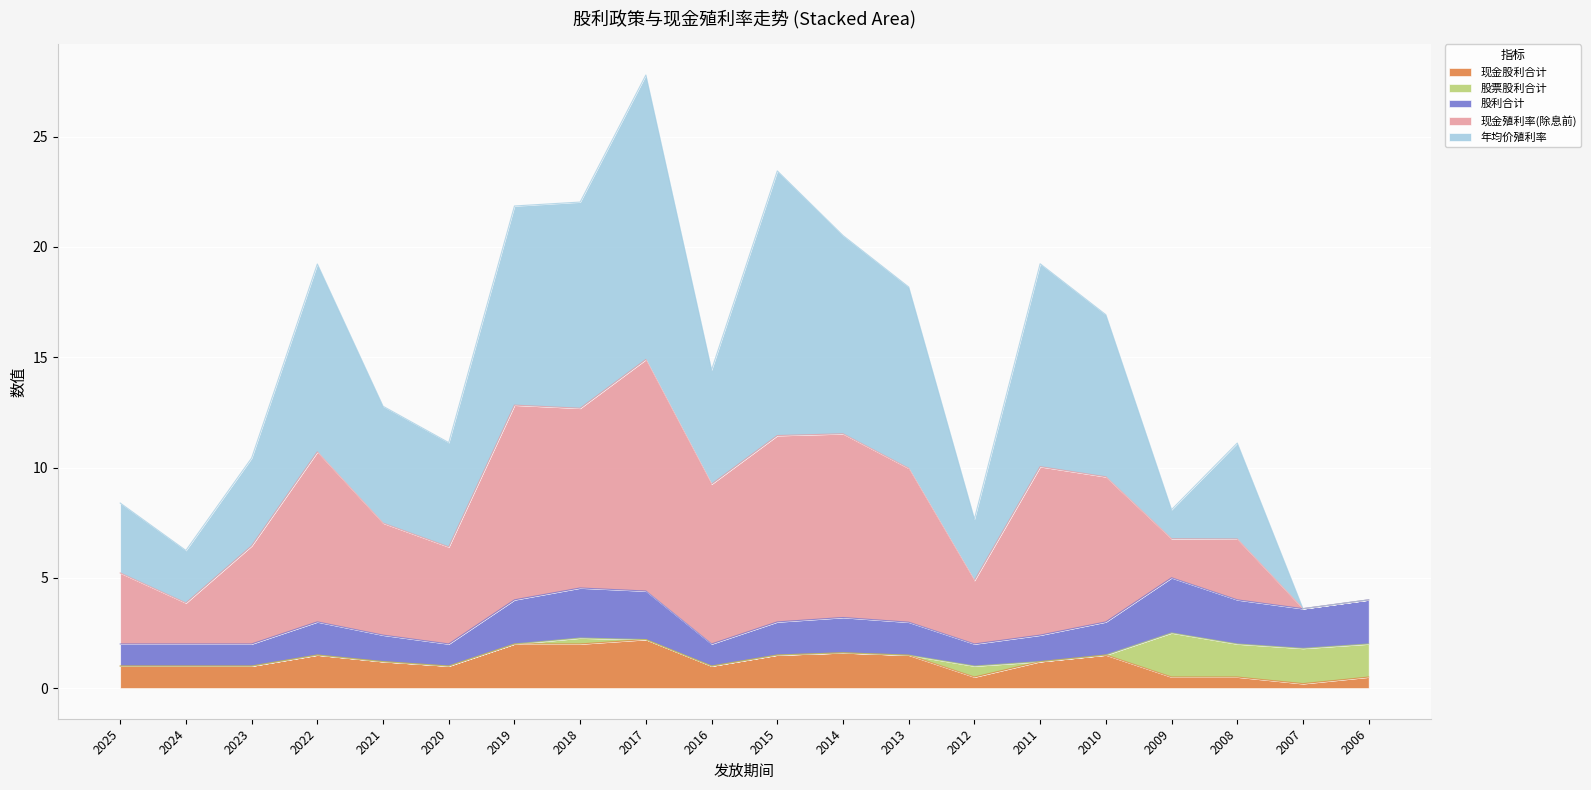

Rank the categories by 现金股利合计 value from highest to lowest.

2017, 2019, 2018, 2014, 2022, 2015, 2010, 2013, 2021, 2011, 2025, 2024, 2023, 2020, 2016, 2012, 2009, 2008, 2006, 2007